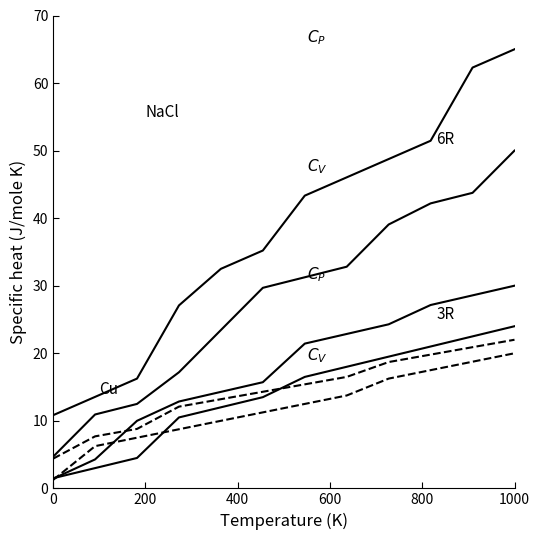

True or false: col_16 has a value of 11.3 at 7.

False